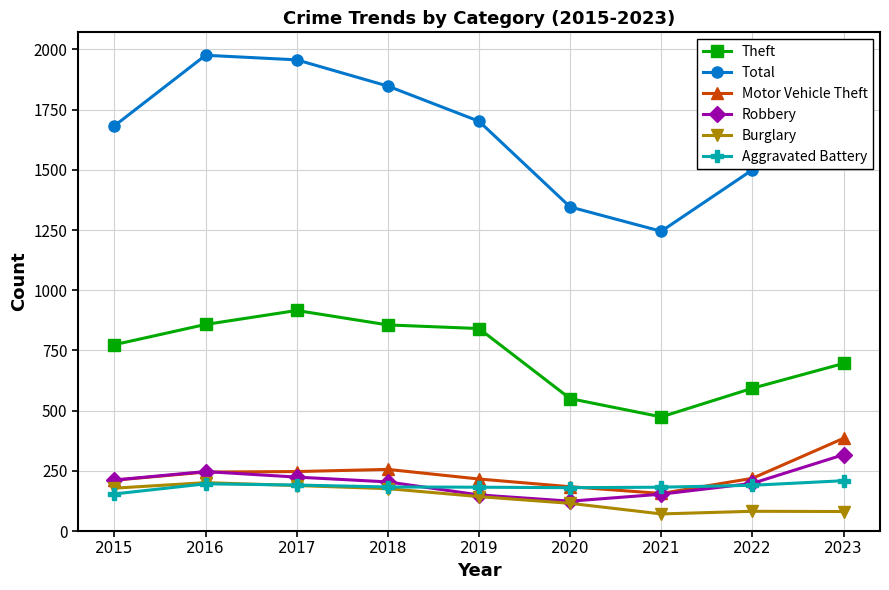

What is the sum of all Total values?

15185